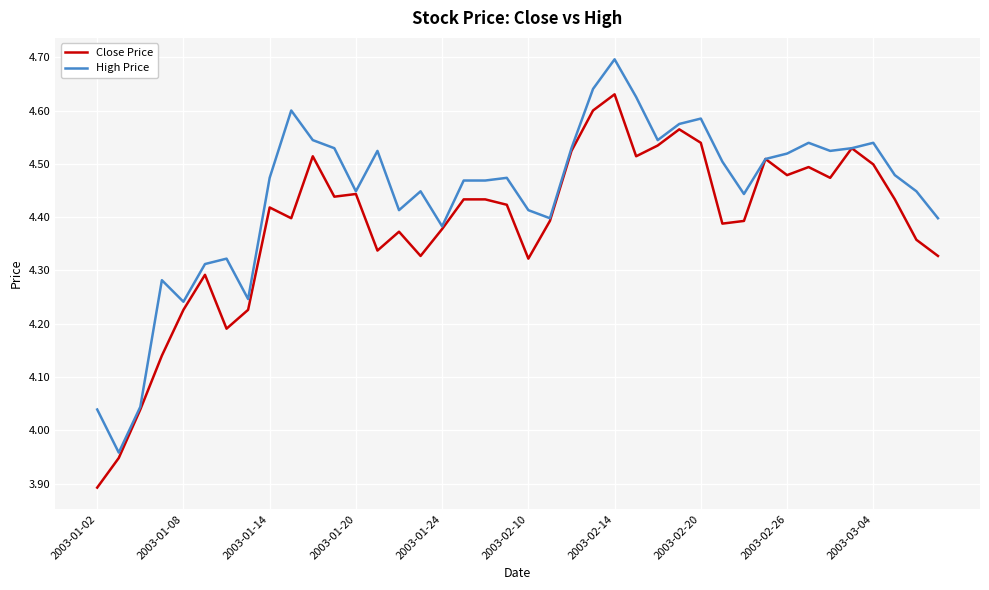

What is the maximum value shown in the chart?

4.7